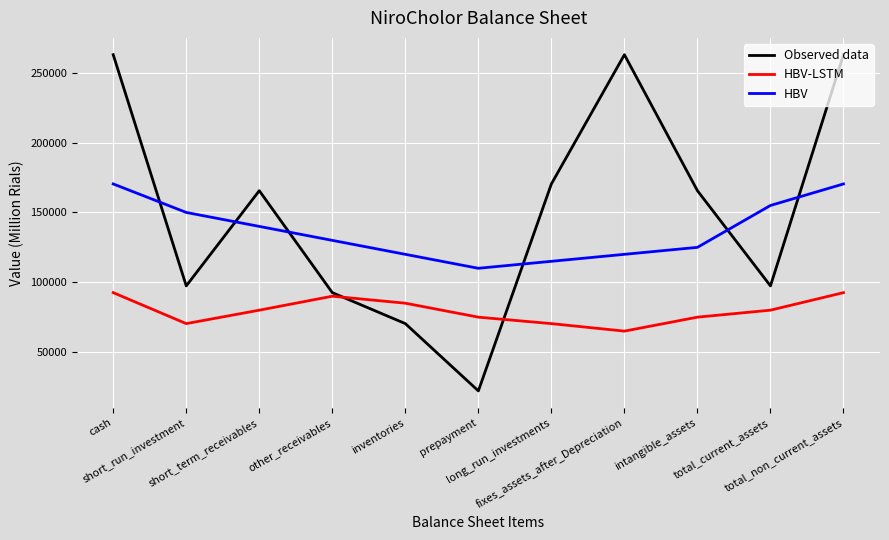

Does the chart have visible grid lines?

Yes